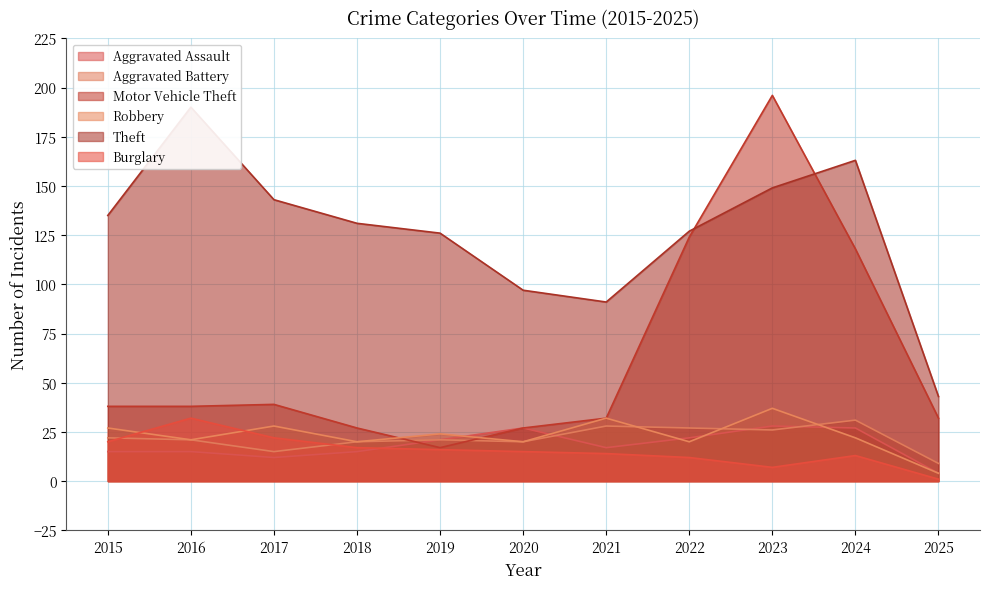

At 2019, list the series in order from largest to smallest.

Theft, Robbery, Aggravated Assault, Aggravated Battery, Motor Vehicle Theft, Burglary